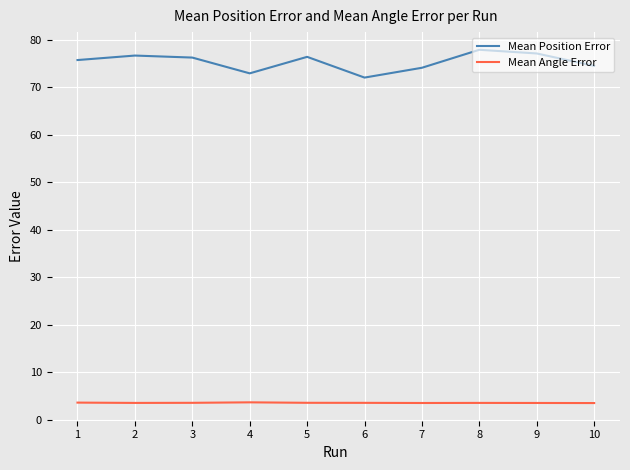

What is the maximum value shown in the chart?

77.9